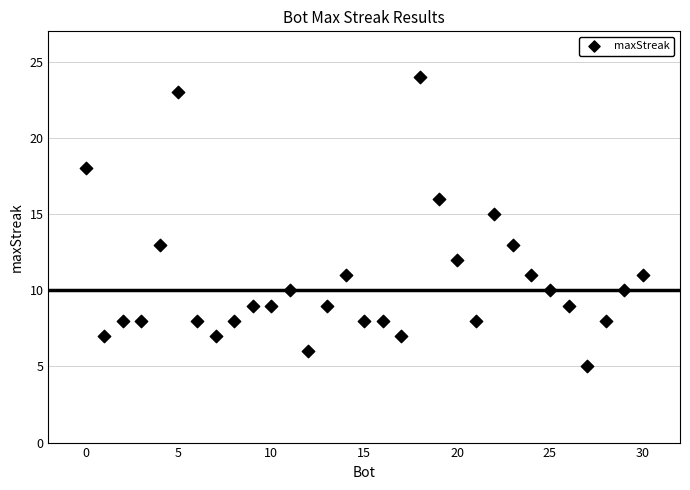

What is the range of Y values (max minus min)?

19